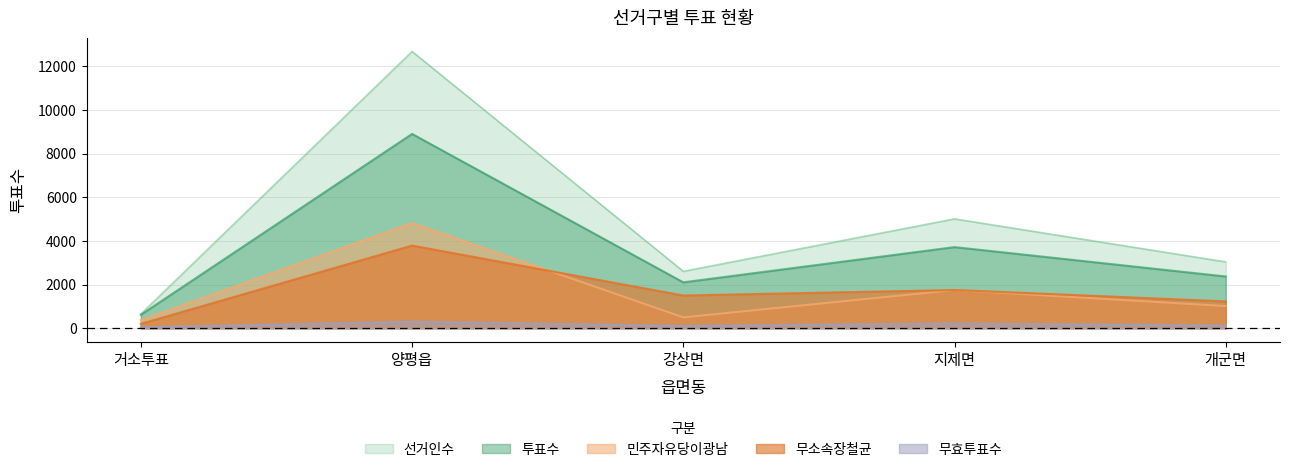

What is the value of the 투표수 point at the 3rd from the left?

2101